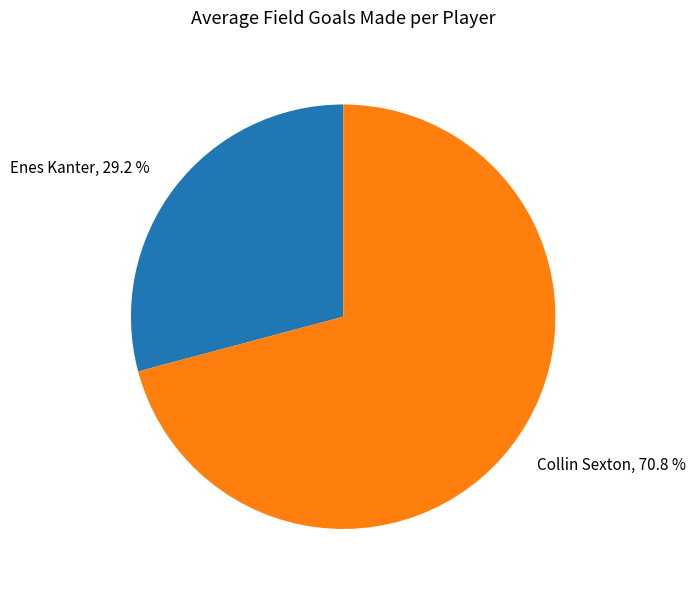

Which slice is the smallest?

Enes Kanter